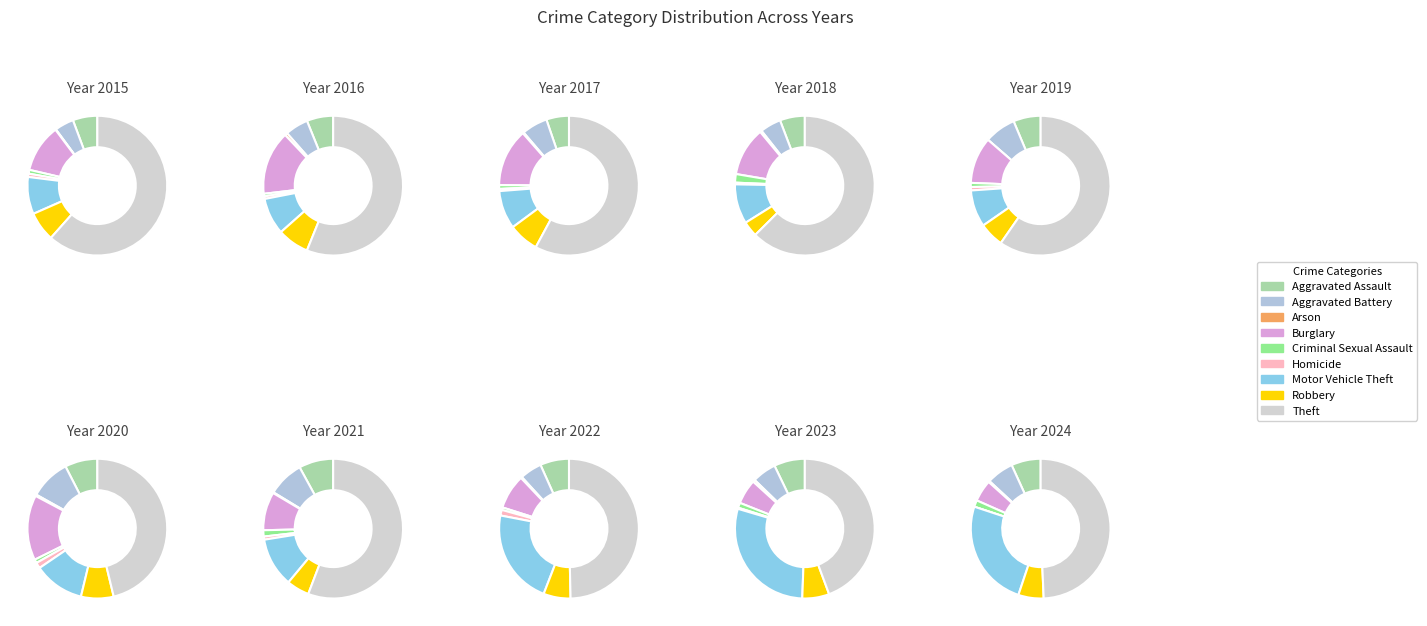

True or false: Motor Vehicle Theft accounts for 25% of the total.

True